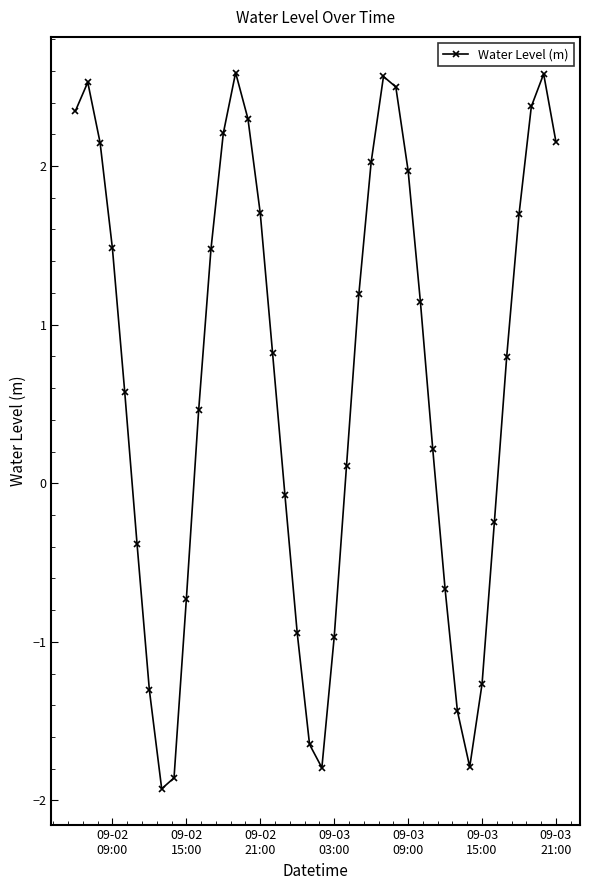

How many values exceed 0?

25